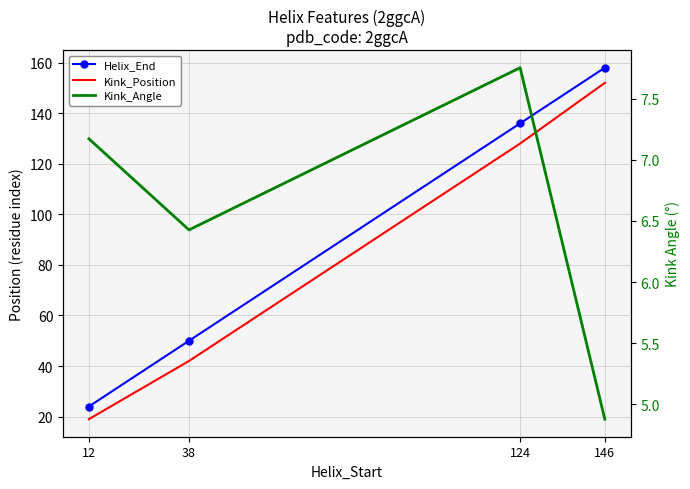

What is the difference between the Kink_Angle values at 12 and 124?

0.6